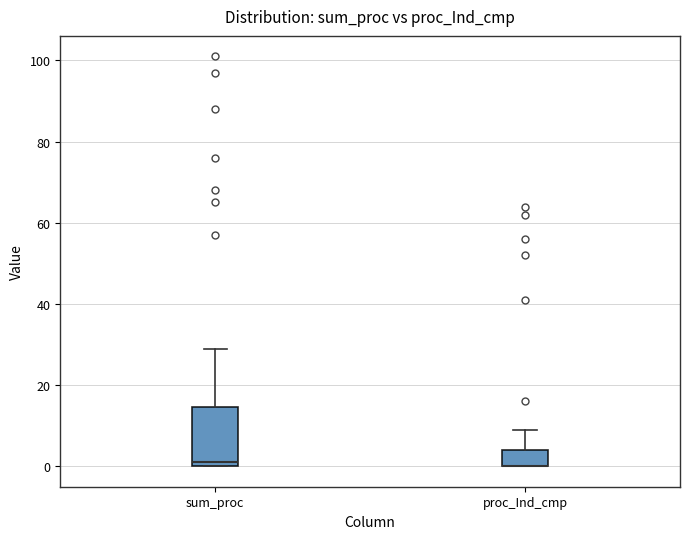

Reading left to right, transcribe this box plot: for each box, give where its median line is, the range the box spans, and where its two whiskers end, as read against the y-axis. The values are not printed on the chart, so give them approximately, as read against the axis.

sum_proc: median 2, box 0 to 14, whiskers 0 to 30
proc_Ind_cmp: median 0 (drawn on the box's lower edge), box 0 to 4, whiskers 0 to 10